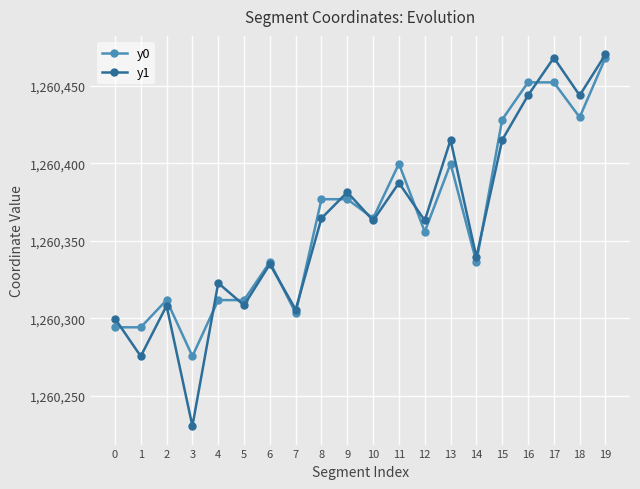

At how many categories does at least one series exceed 1260463?

2